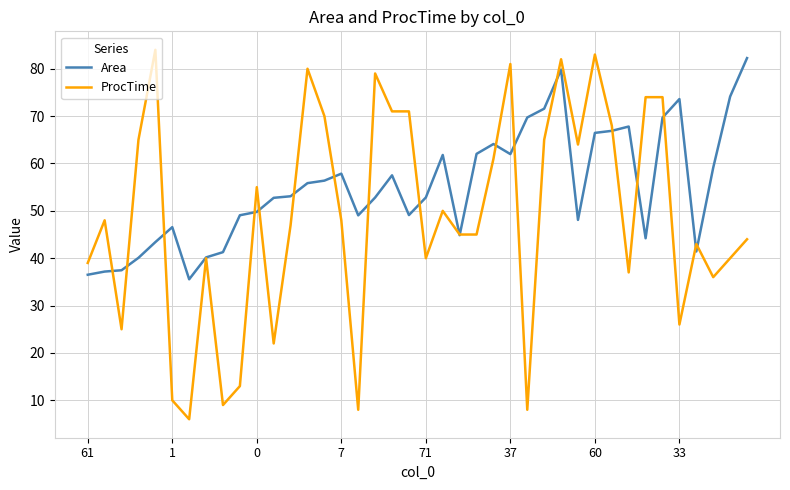

What is the greatest value displayed?

84.0